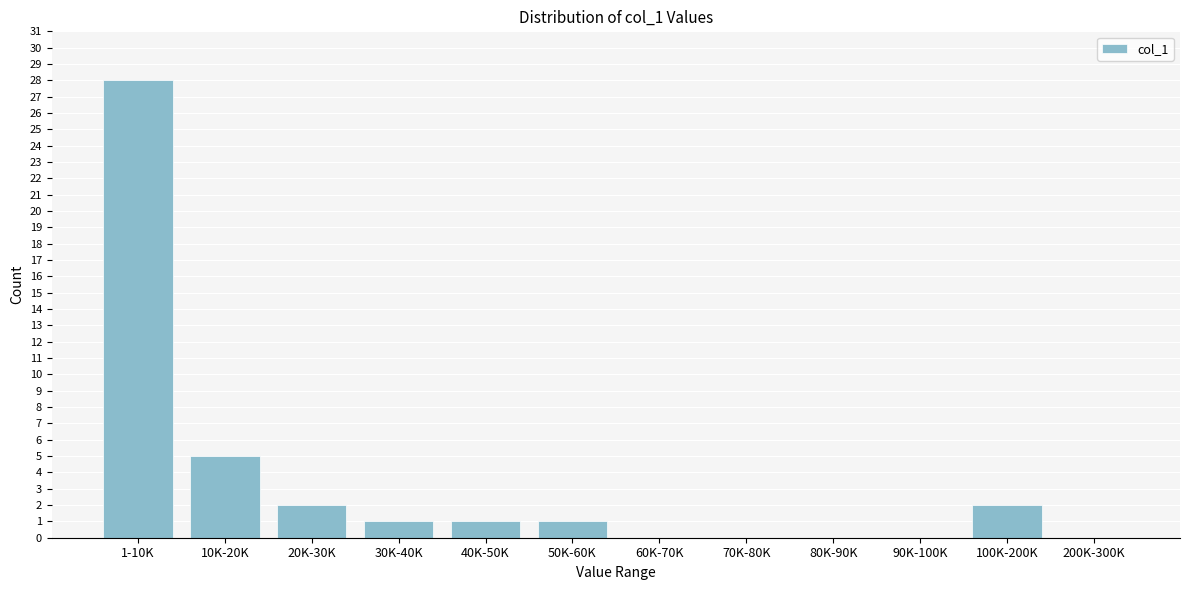

Reading left to right, extract all data points from this chart.

1-10K=28	10K-20K=5	20K-30K=2	30K-40K=1	40K-50K=1	50K-60K=1	60K-70K=0	70K-80K=0	80K-90K=0	90K-100K=0	100K-200K=2	200K-300K=0